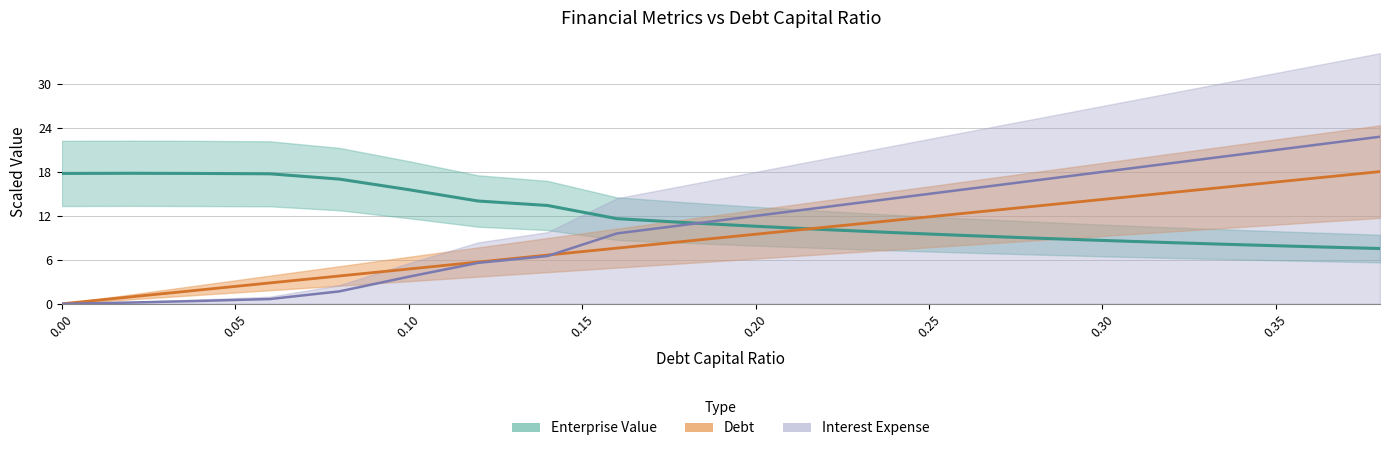

Is it true that Enterprise Value equals 29.4 at 0.05?

False